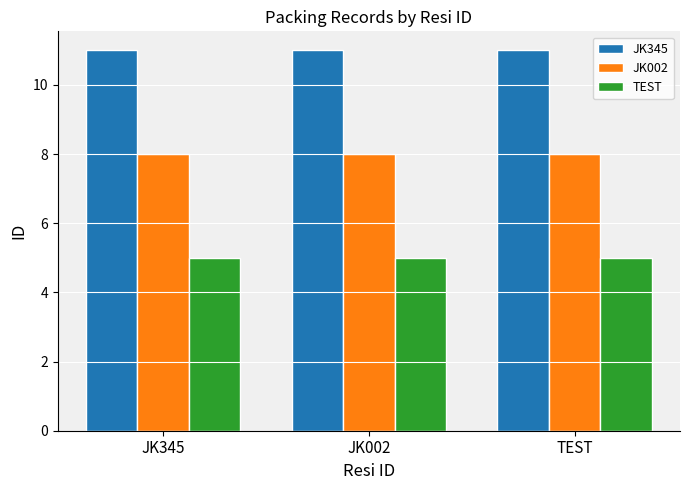

What is the label of the 2nd bar from the left?

JK002